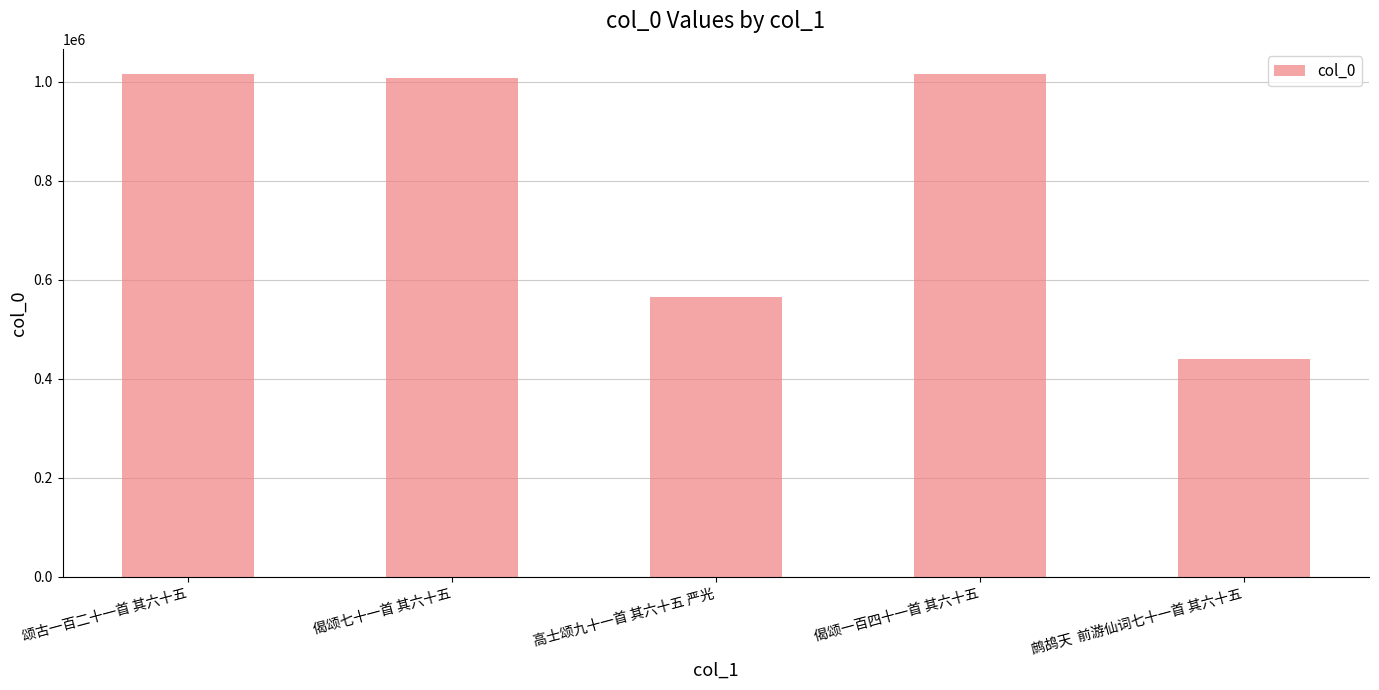

What is the greatest value displayed?

1015723